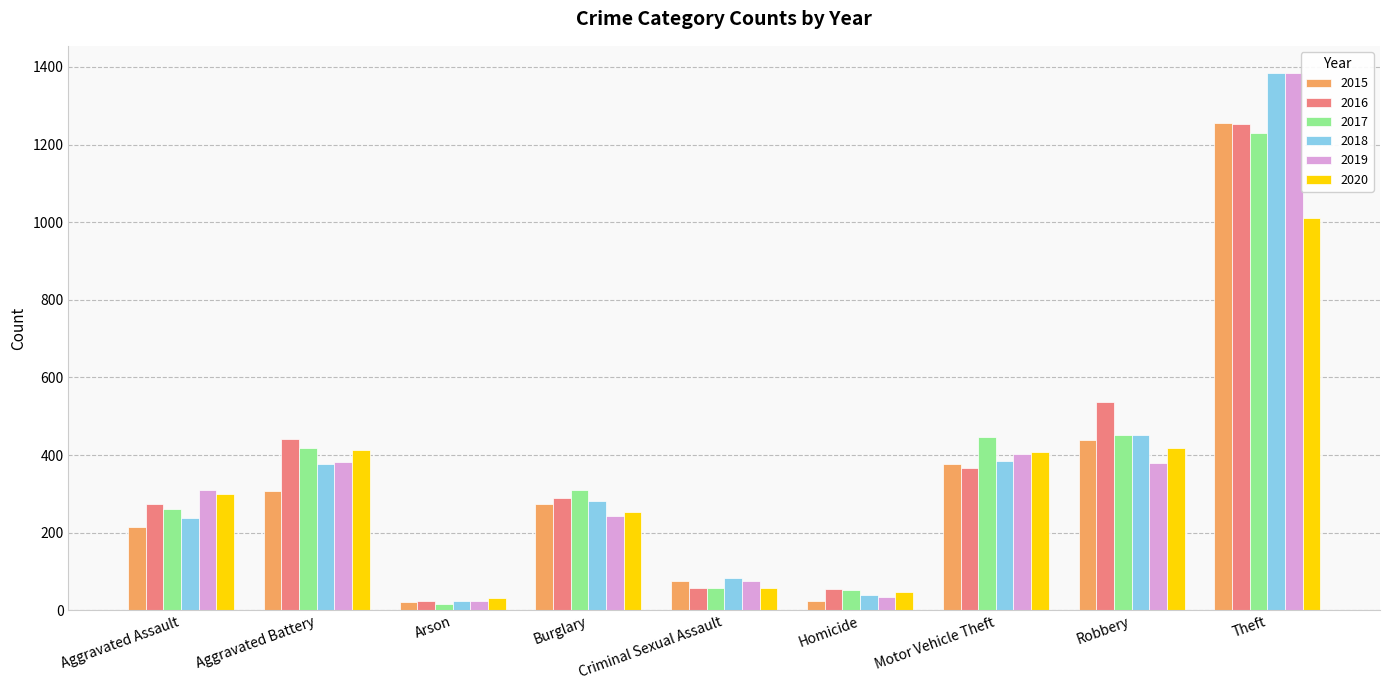

What position from the right is Homicide?

4